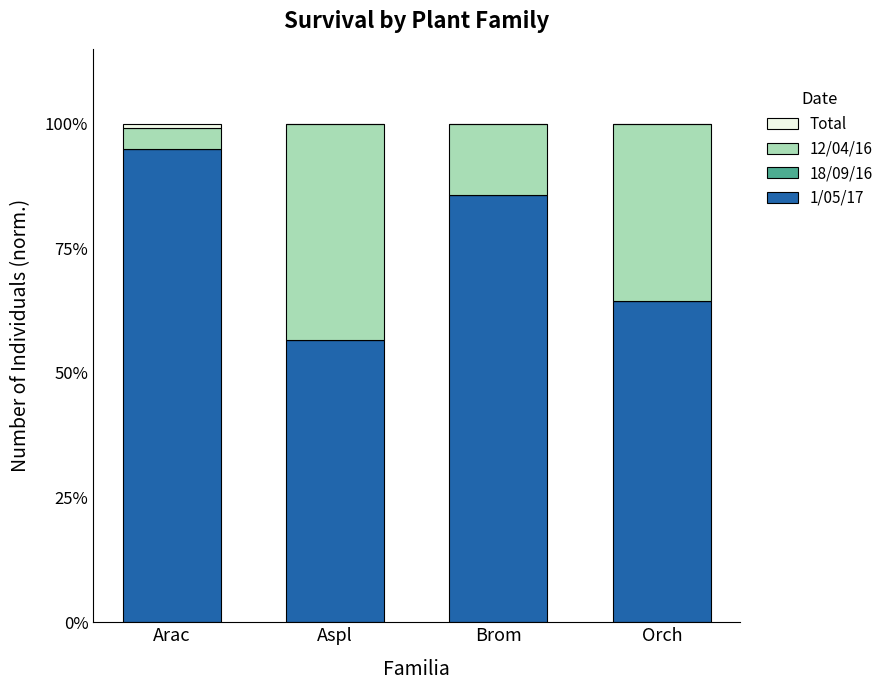

Is it true that 1/05/17 equals 63.8 at Arac?

False